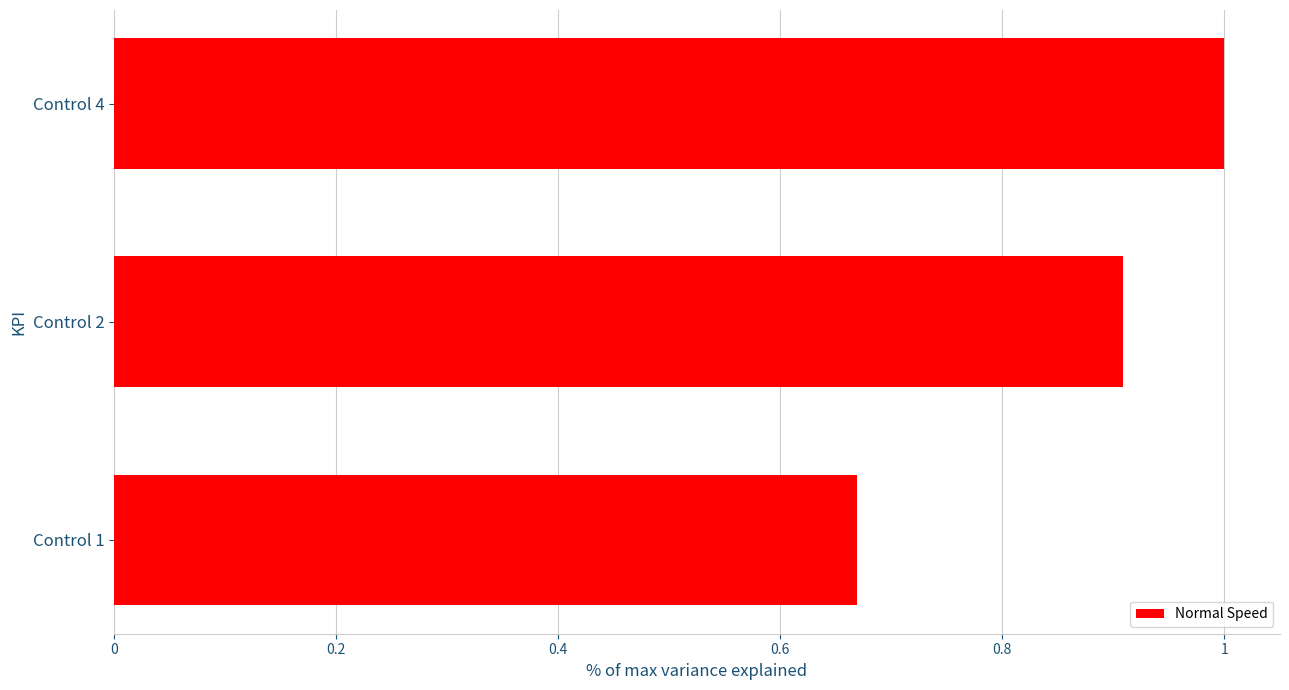

Between Control 2 and Control 4, which is larger?

Control 4